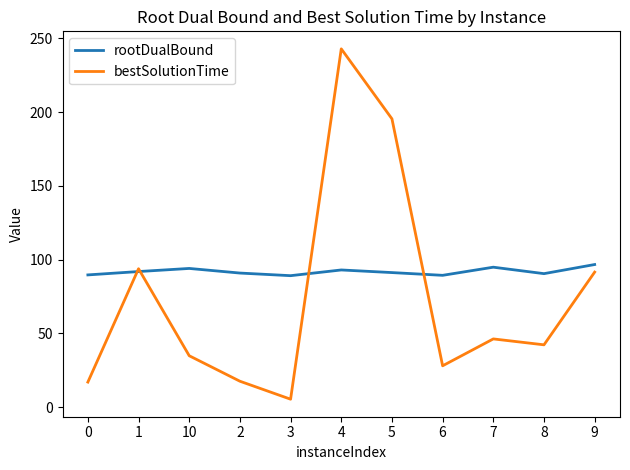

List the series in order of their overall mean, highest first.

rootDualBound, bestSolutionTime